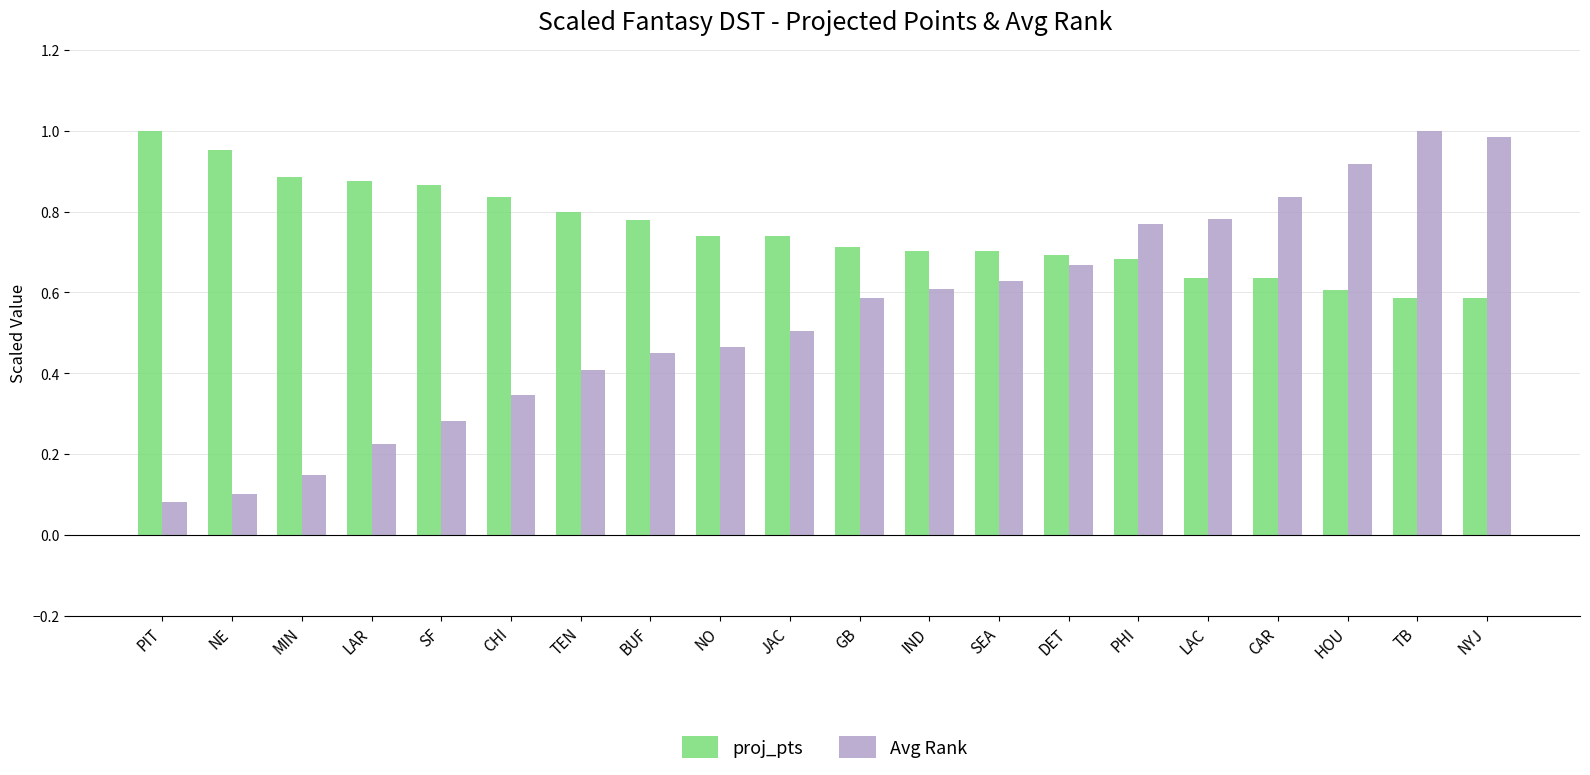

The value of Avg Rank at NYJ is 1.0. True or false?

True